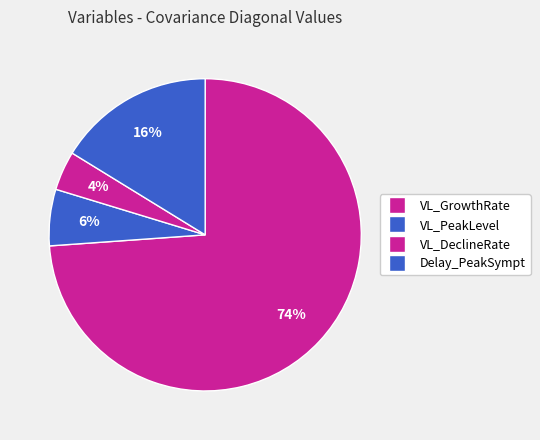

What percentage do VL_DeclineRate and VL_GrowthRate together represent?

77.9%